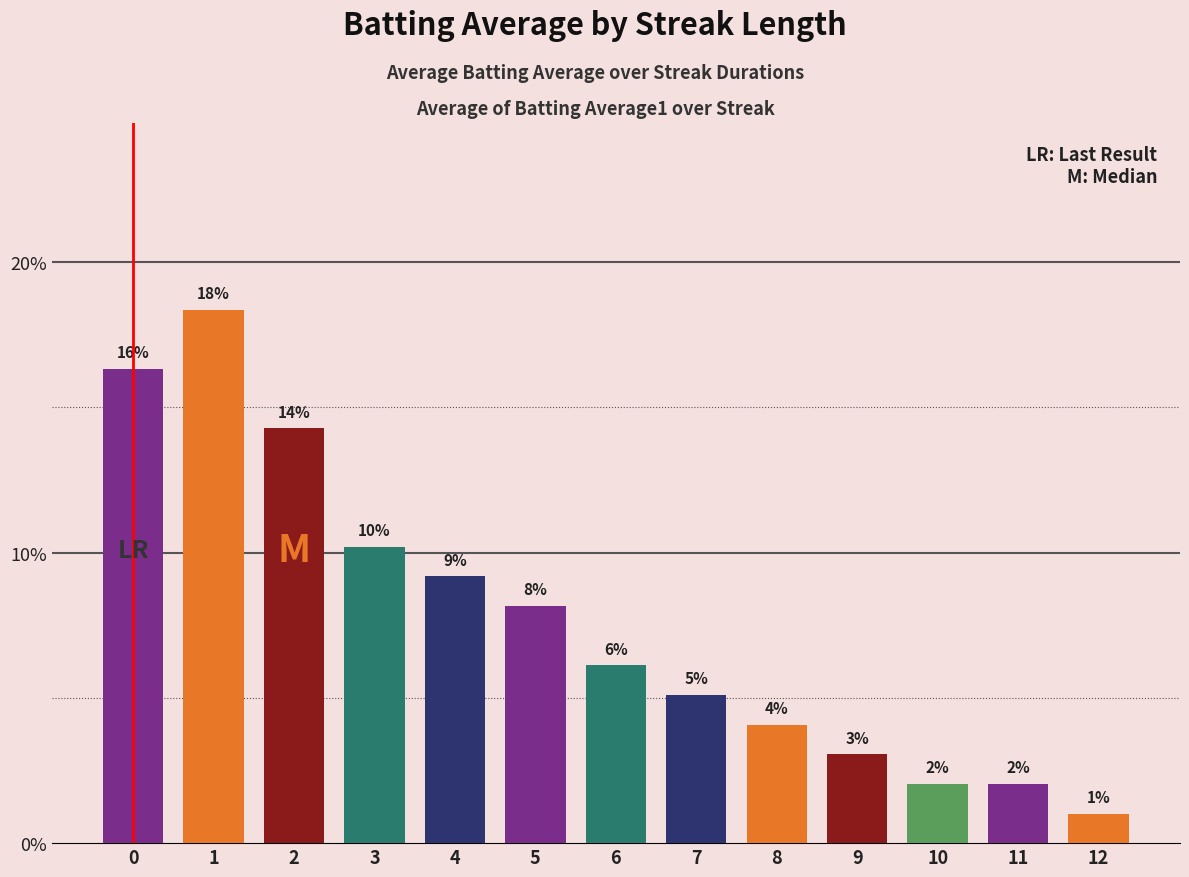

How many bars are there in total?

13